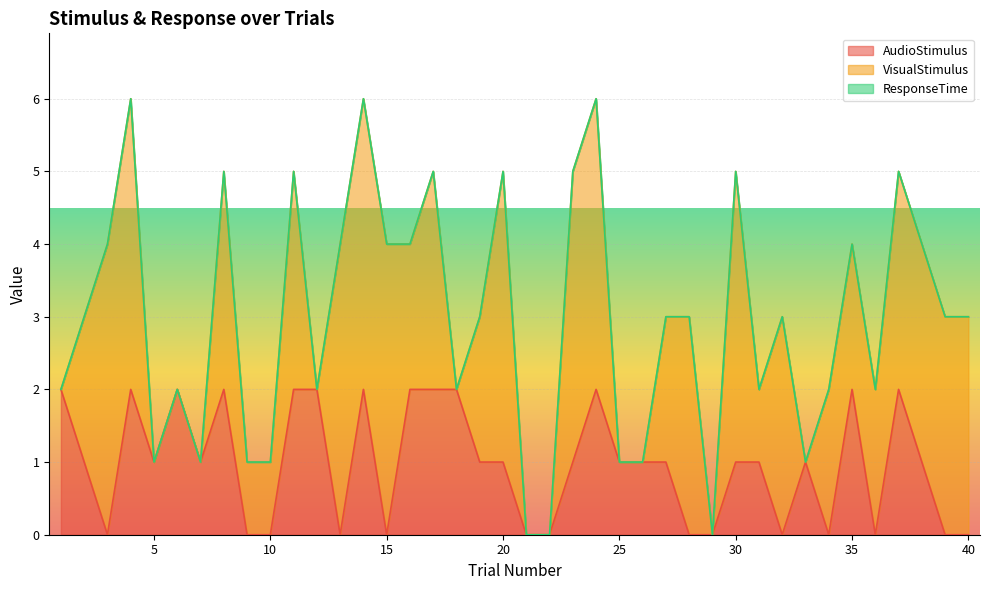

What is the highest value of the AudioStimulus series?

2